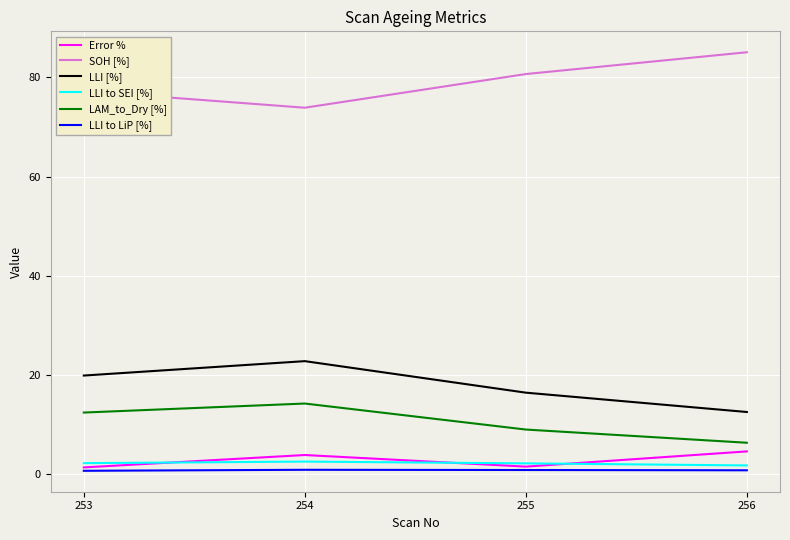

What are all the series names shown in the legend?

Error %, SOH [%], LLI [%], LLI to SEI [%], LAM_to_Dry [%], LLI to LiP [%]